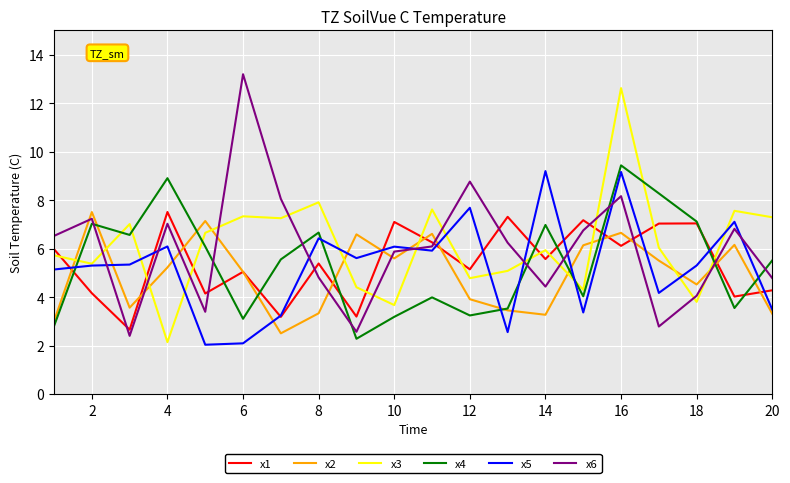

Does the chart display data point markers on the line(s)?

No